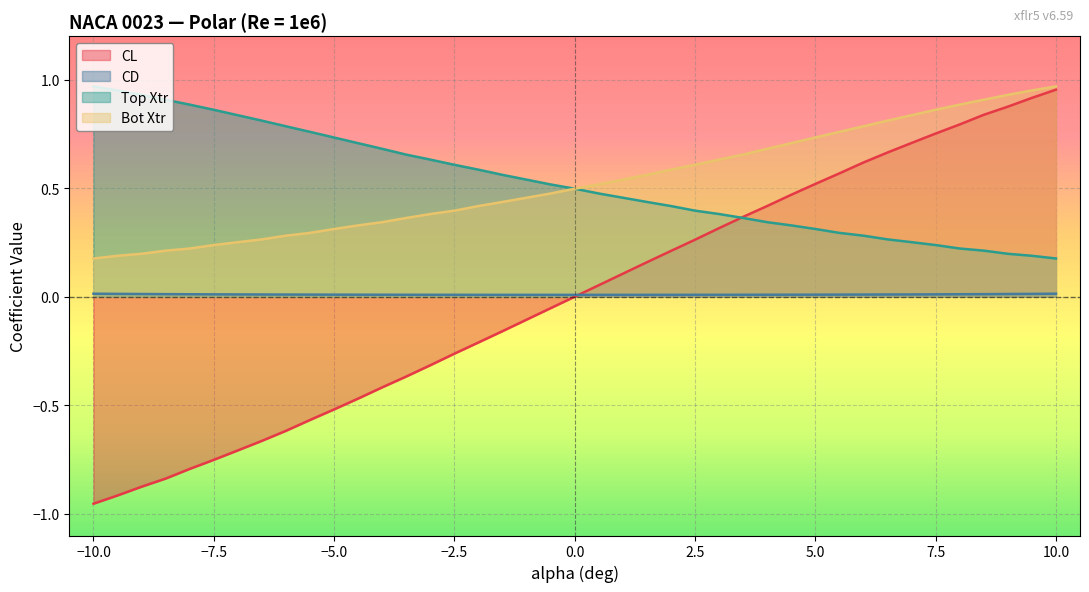

Which series has the widest spread of values?

CL